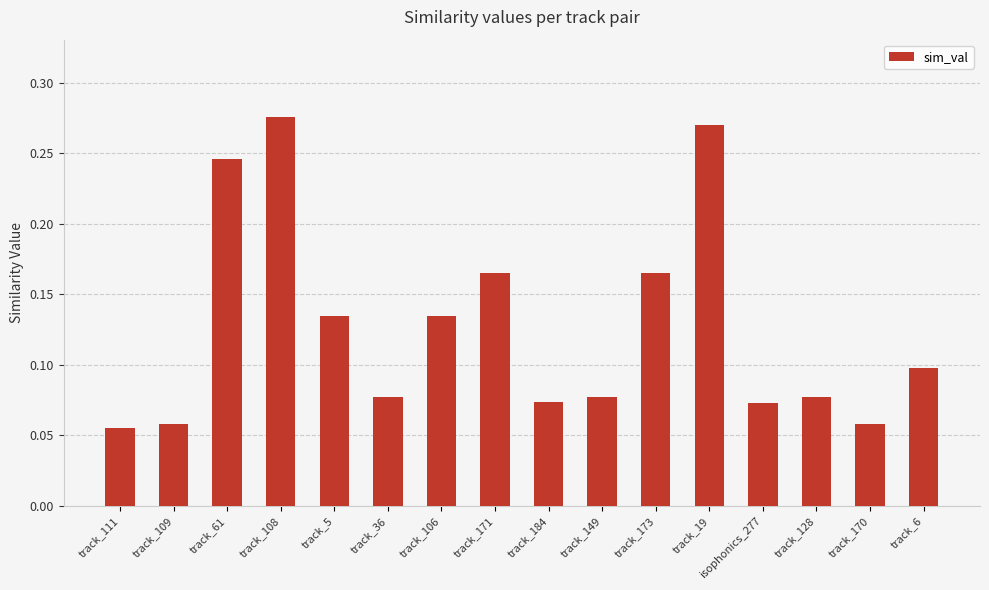

The chart shows a value of 0.1 at track_128. True or false?

True